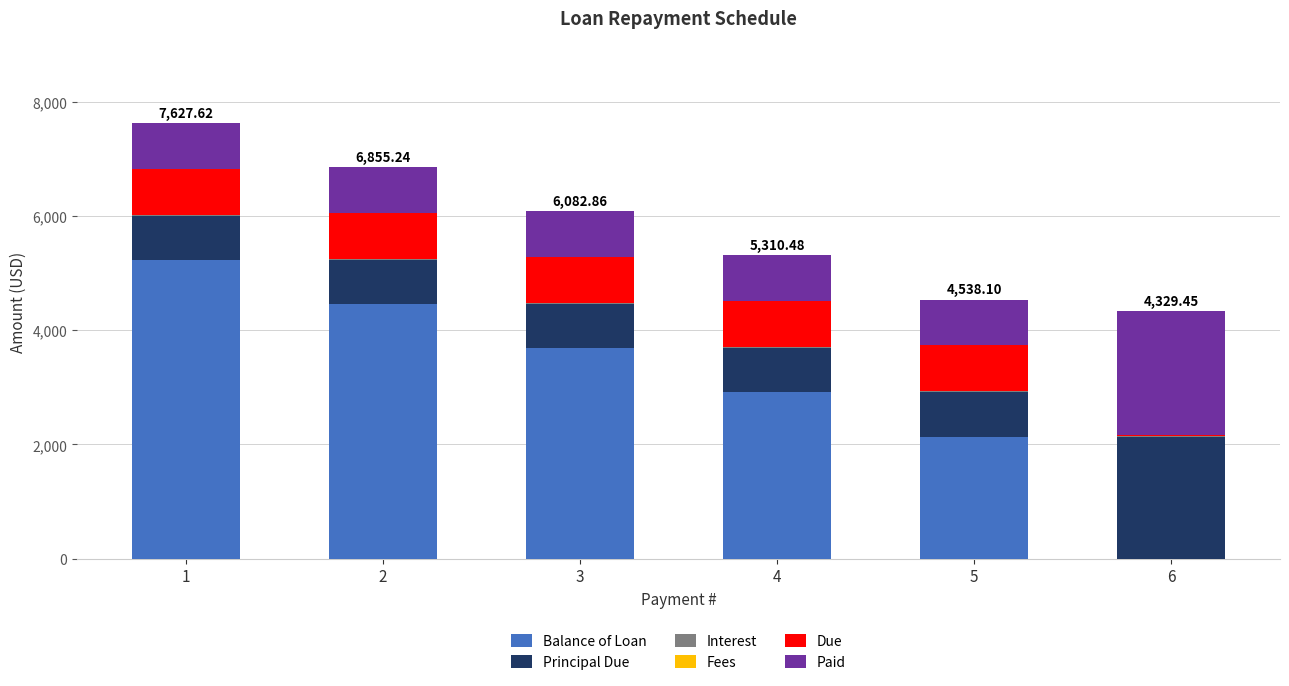

Are the bars grouped side by side (vs. stacked)?

No